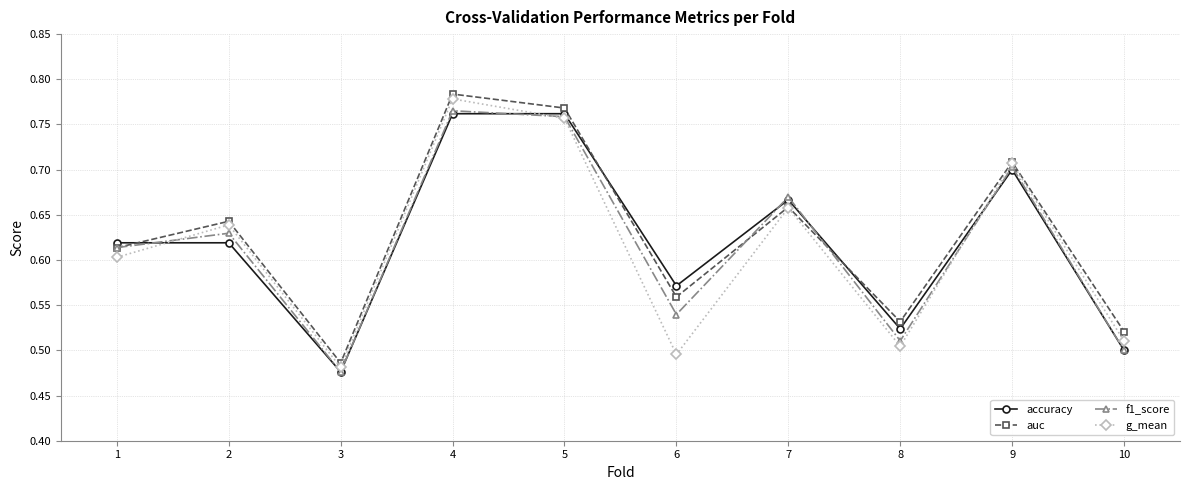

True or false: accuracy and auc cross at least once.

True